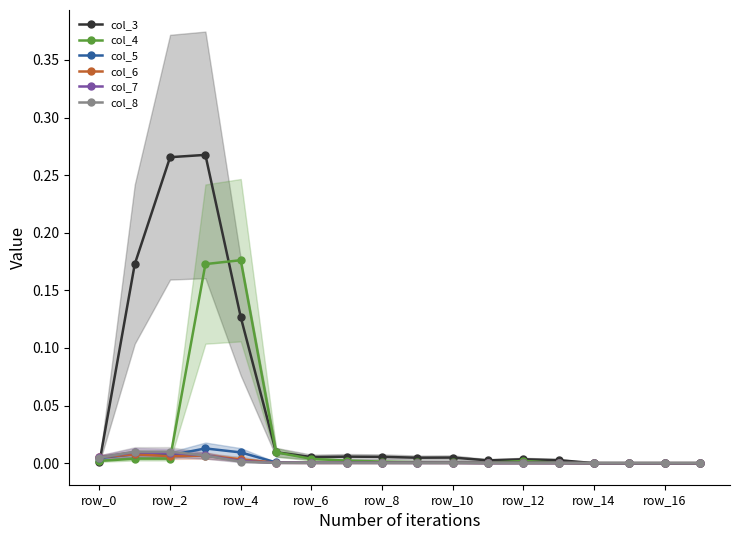

The col_8 series shows 0.0 at row_12. True or false?

True